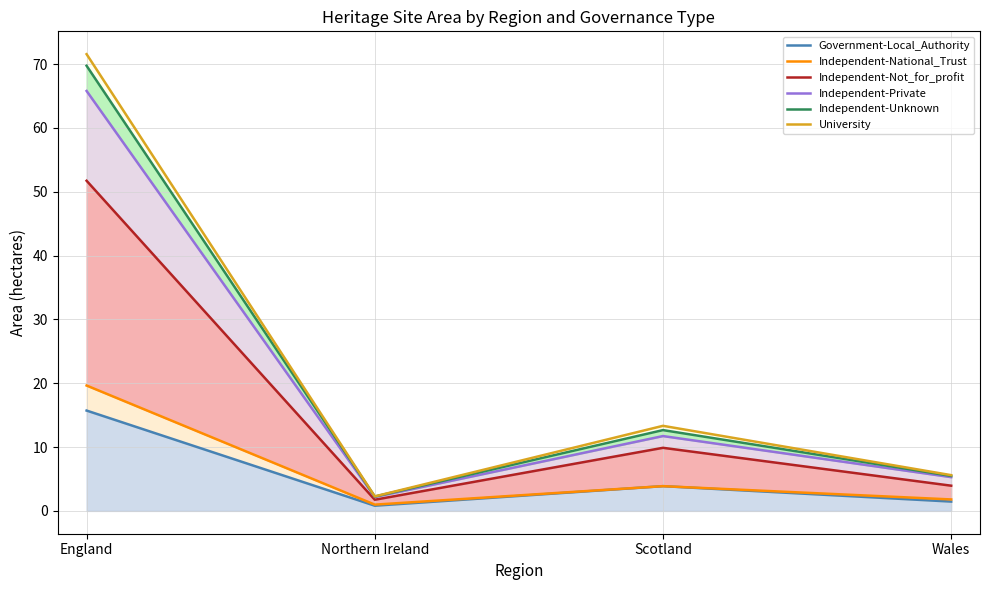

At how many categories does at least one series exceed 41?

1